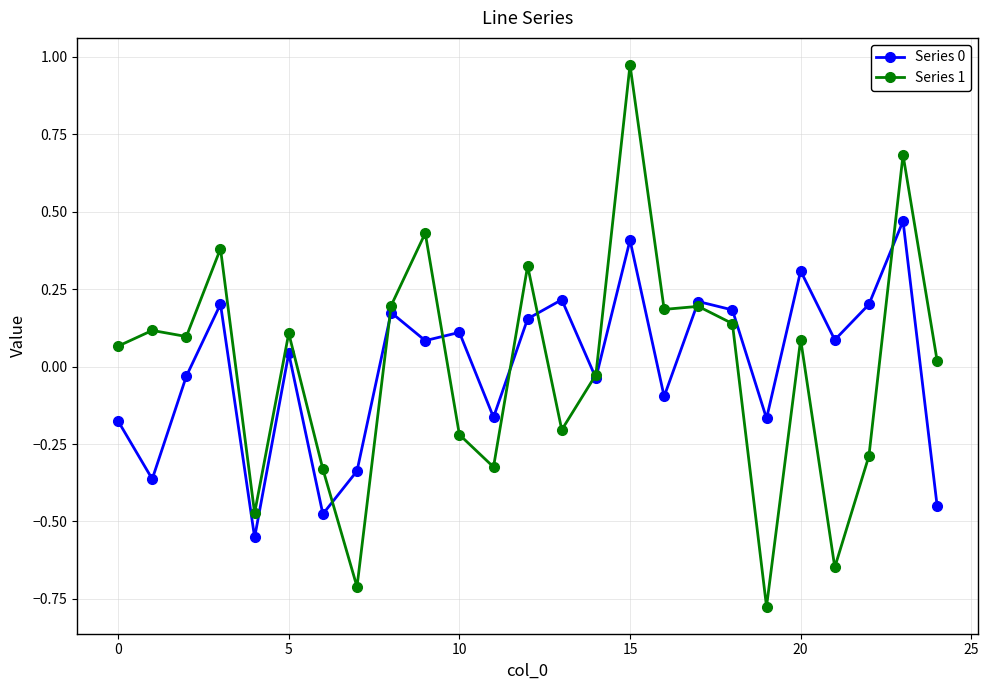

True or false: Series 1 has more than 1 interior local peaks.

True